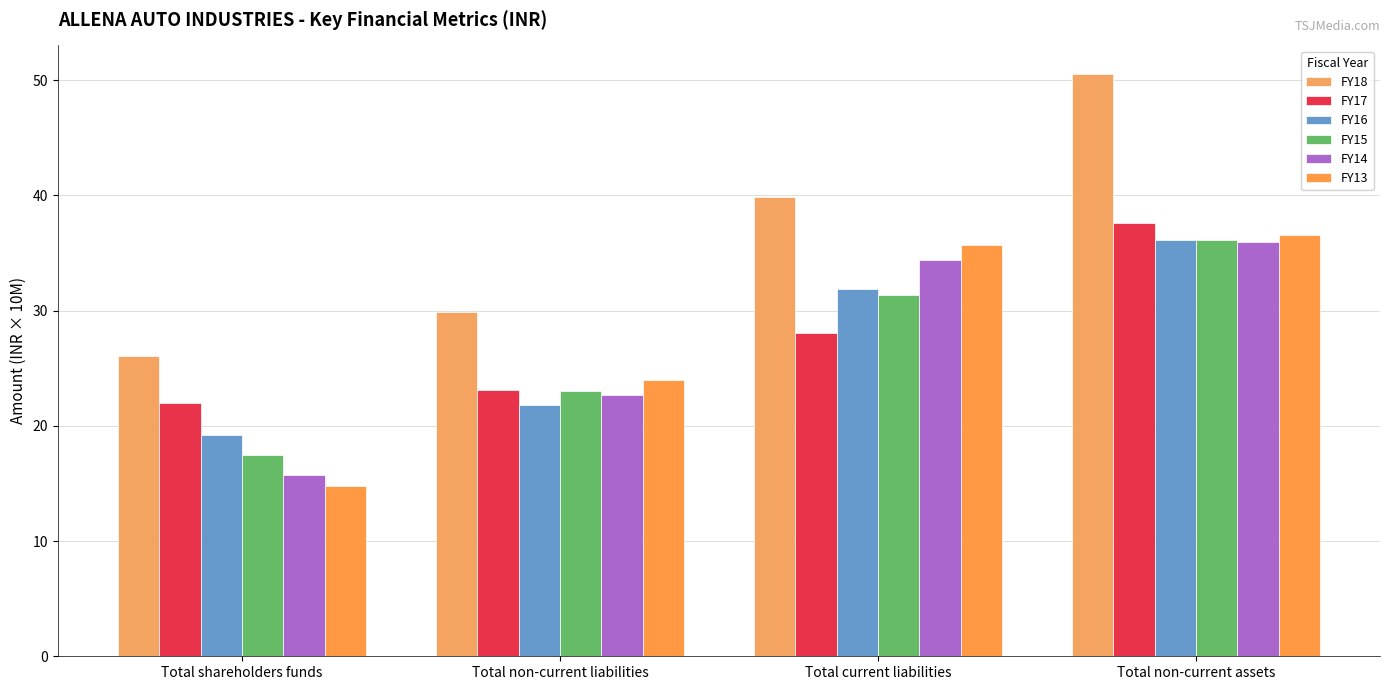

What is the difference between the maximum and minimum values in the FY14 series?

20.3